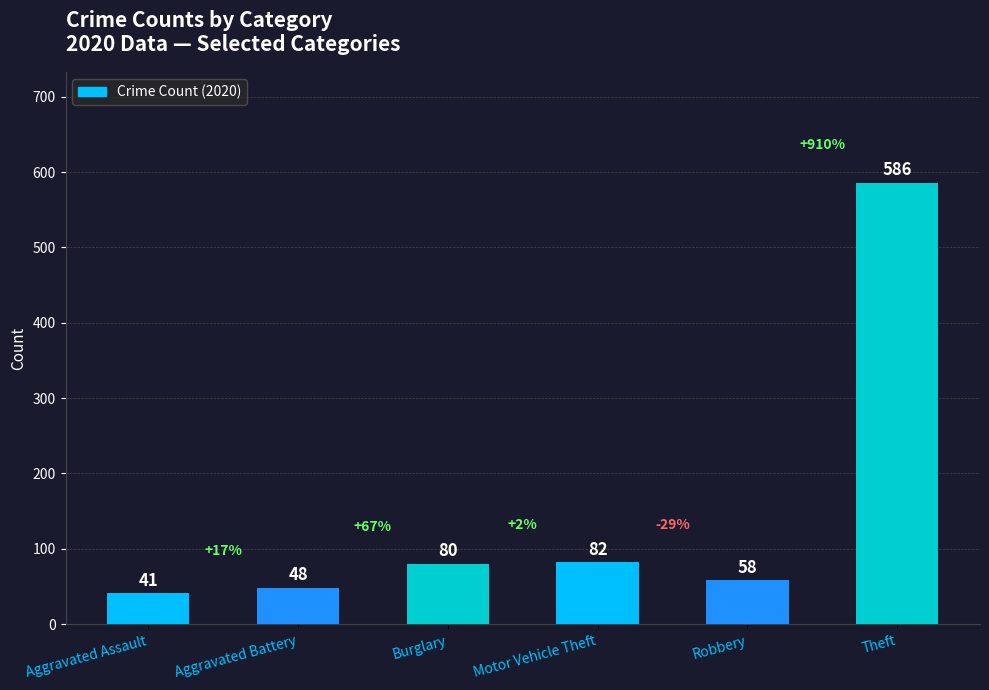

Which label corresponds to the smallest value in the chart?

Aggravated Assault